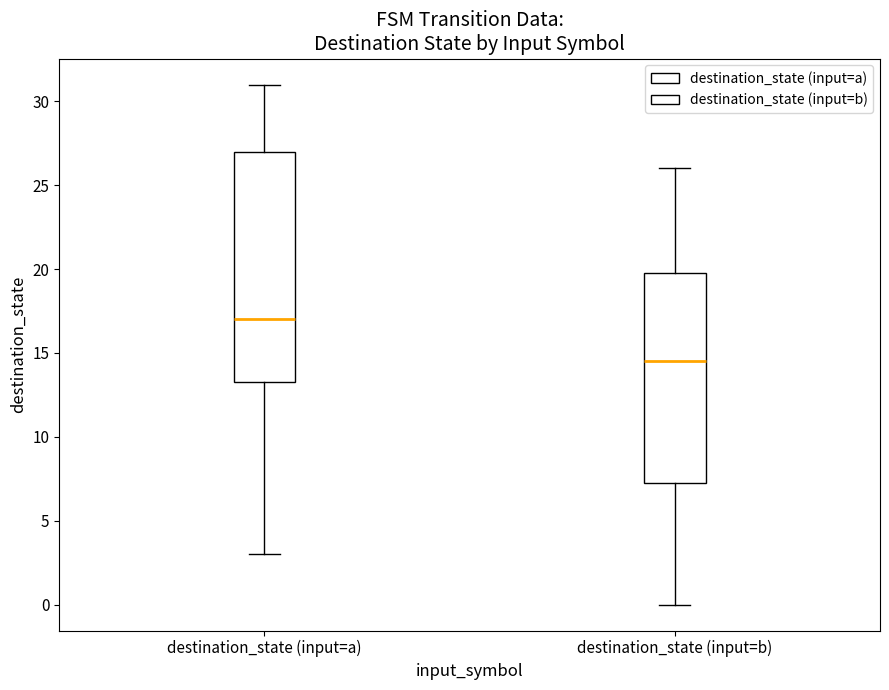

Reading left to right, read every box against the y-axis: the position of its median line, the range the box covers, and the ends of its whiskers. The values are not printed on the chart, so give them approximately, as read against the axis.

destination_state (input=a): median 17.0, box 13.5 to 27.0, whiskers 3.0 to 31.0
destination_state (input=b): median 14.5, box 7.5 to 20.0, whiskers 0.0 to 26.0